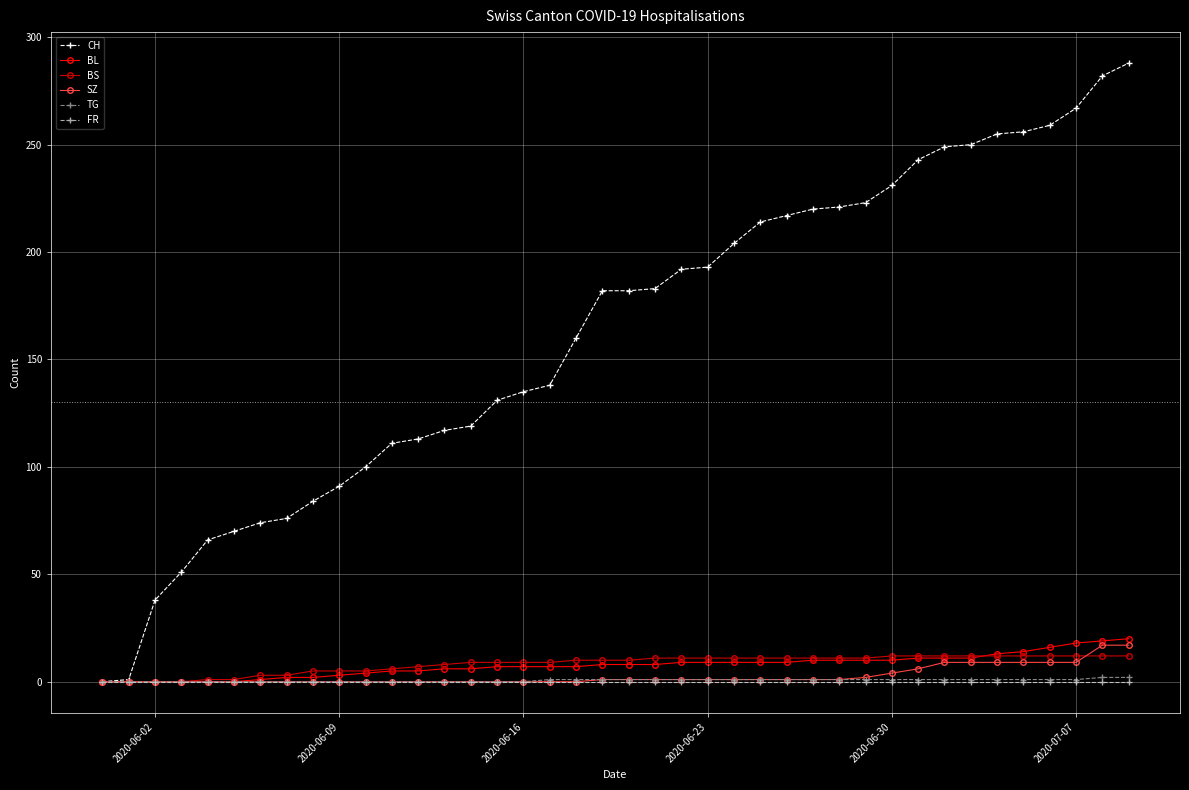

What is the sum of all BS values?

329